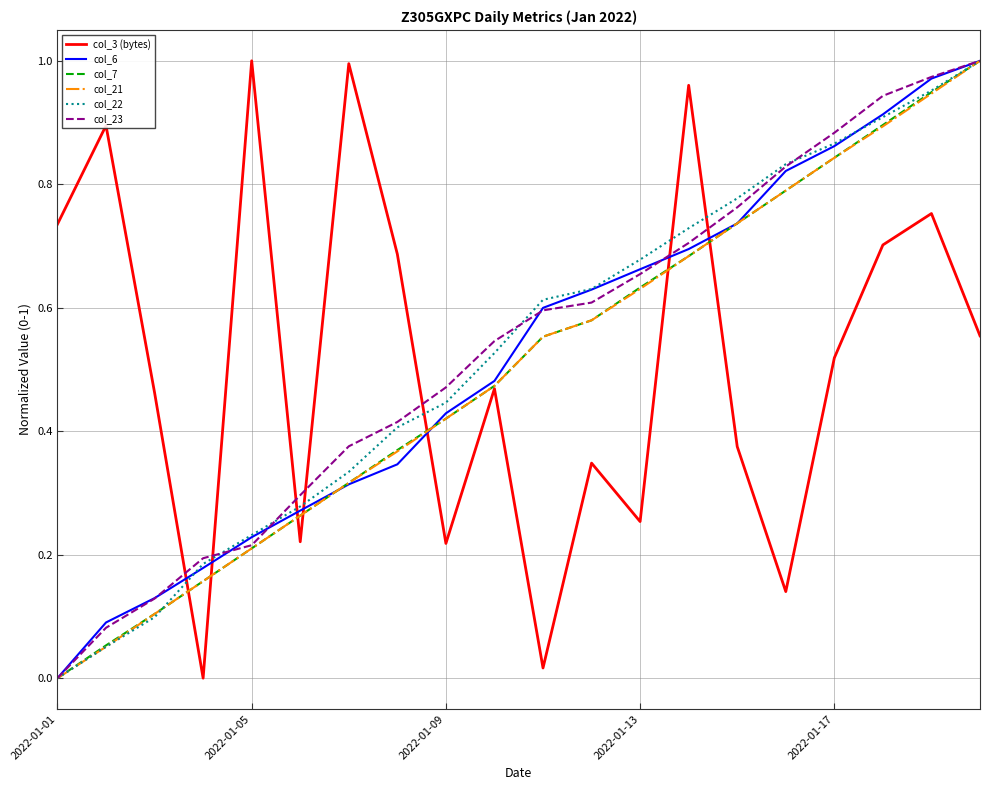

Which series ends up on top after the final intersection of col_22 and col_3 (bytes)?

col_22